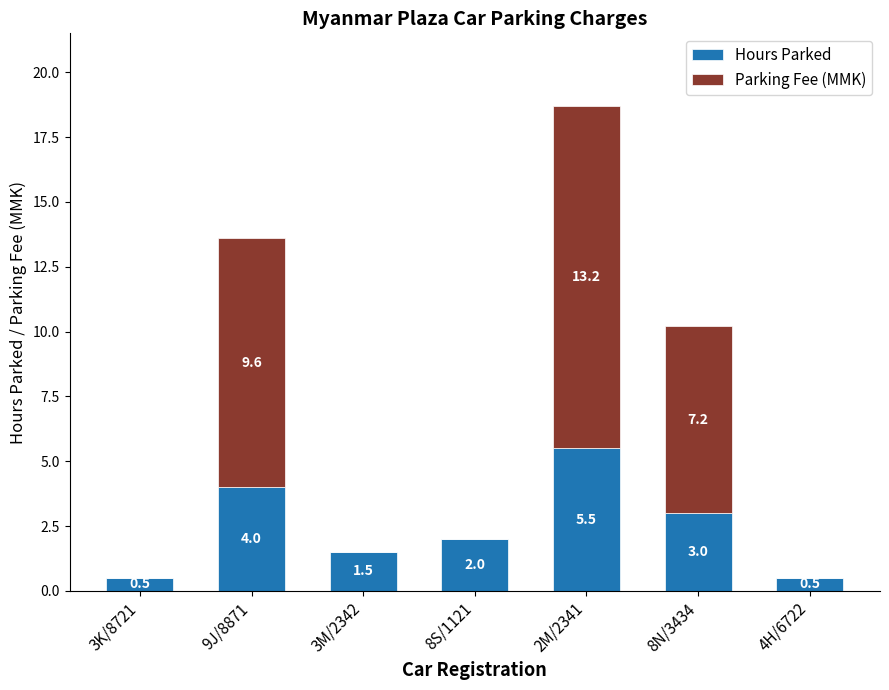

At which category is the sum across all series the highest?

2M/2341